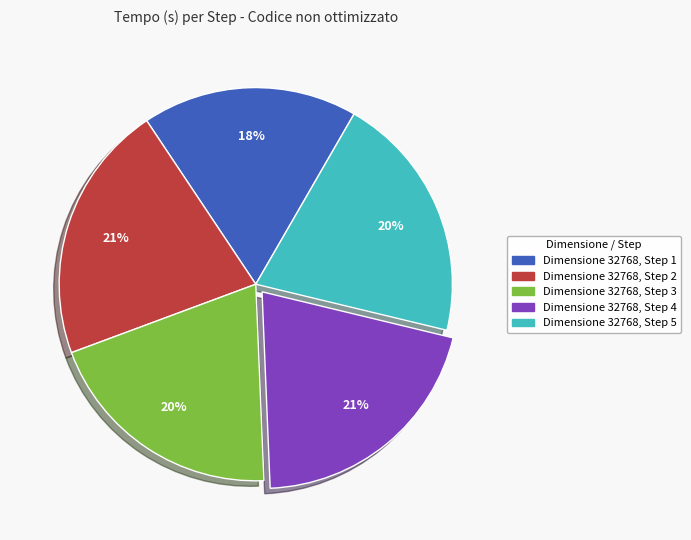

Is there any slice that represents more than half of the pie?

No